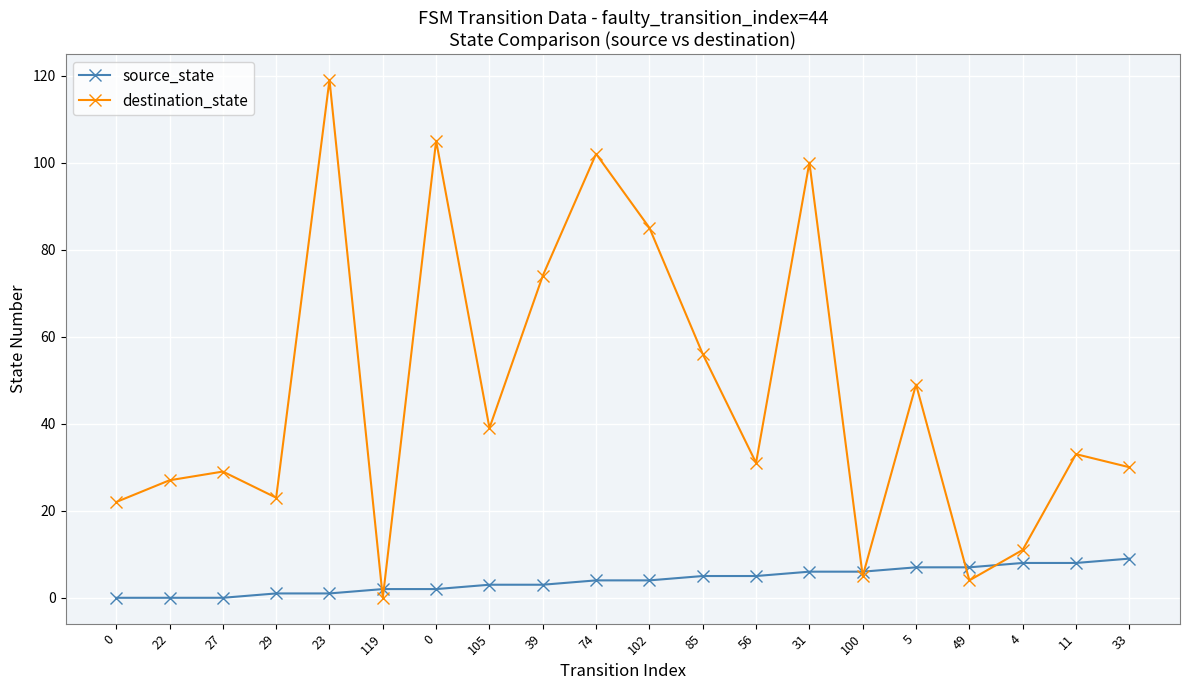

True or false: destination_state has a value of 89 at 85.

False